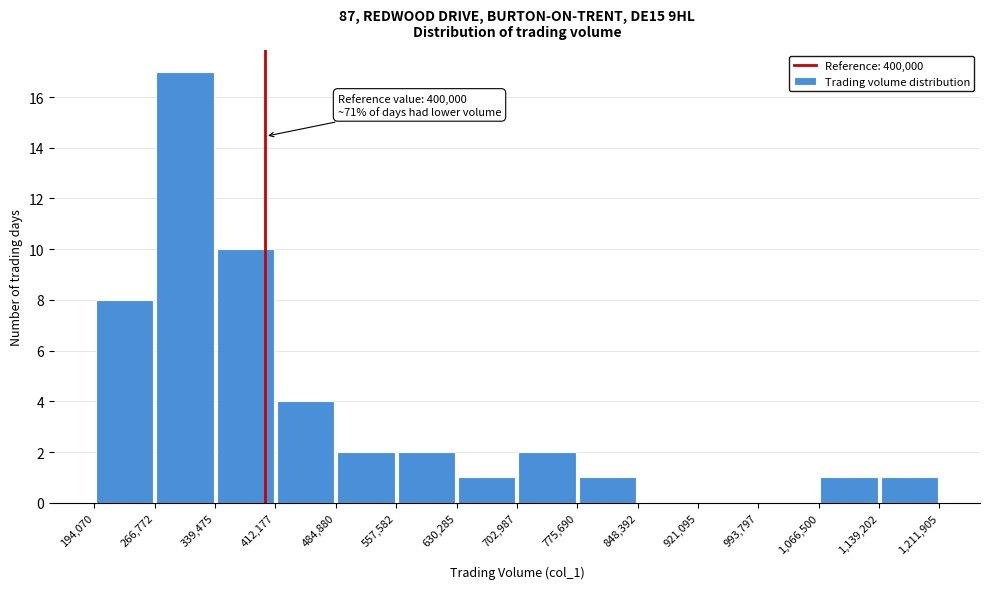

Over which range of the x-axis is the bar tallest?

266,772 to 339,475